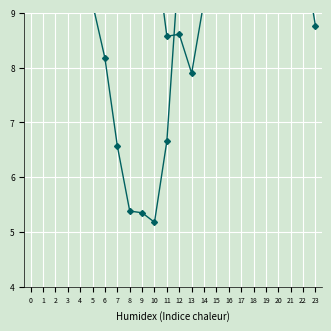

The value of ATT10 at 4 is 18.7. True or false?

False